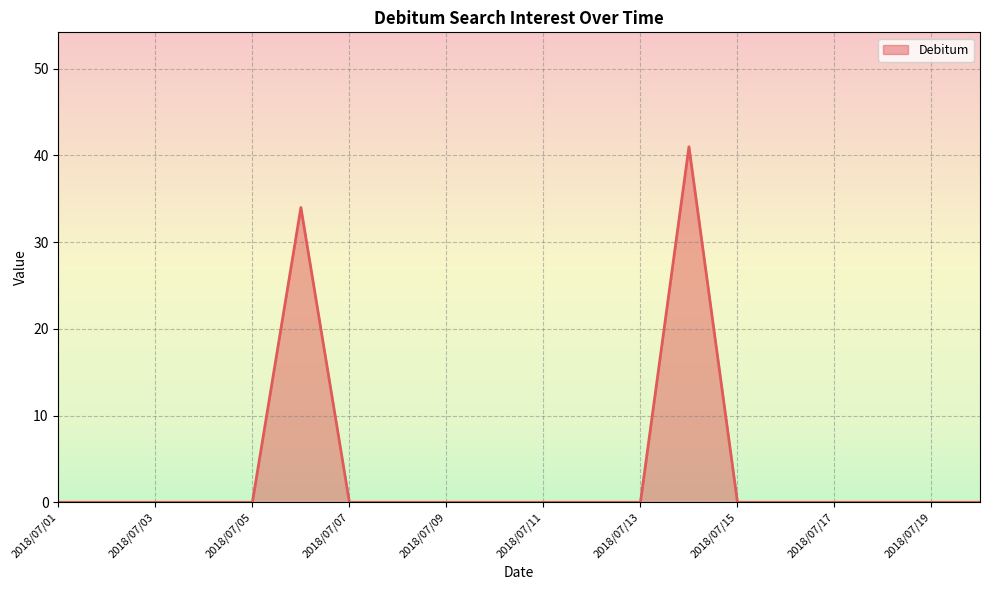

What is the greatest value displayed?

41